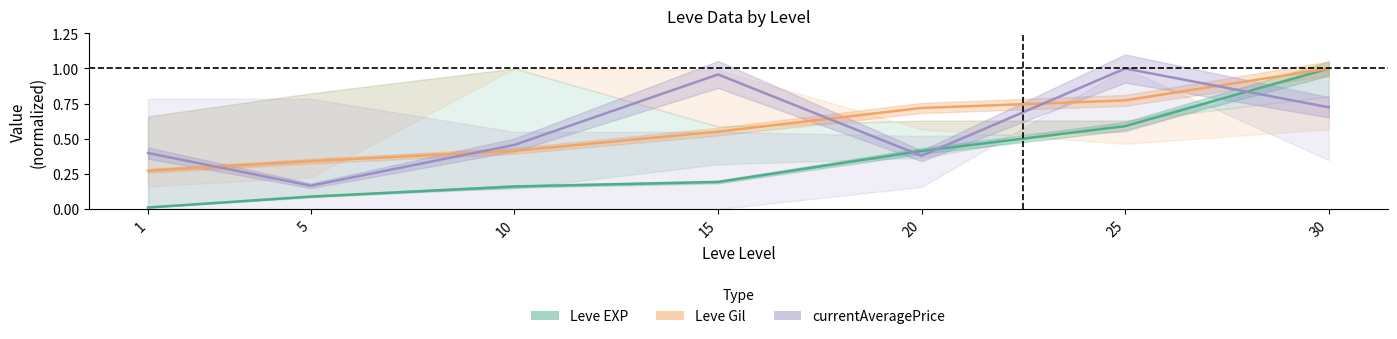

Which series ends up on top after the final intersection of currentAveragePrice and Leve EXP?

Leve EXP